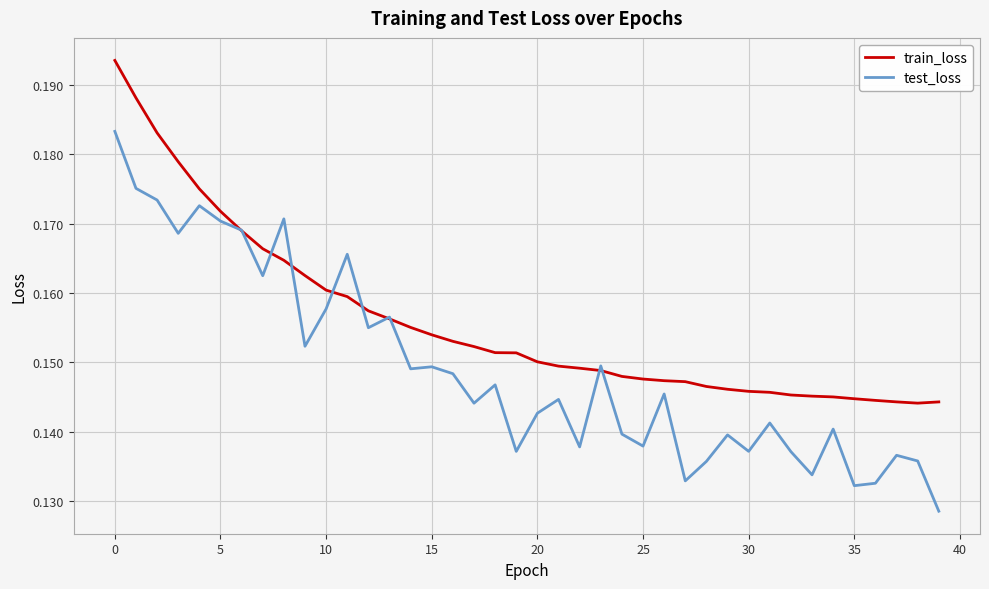

Does the chart display data point markers on the line(s)?

No